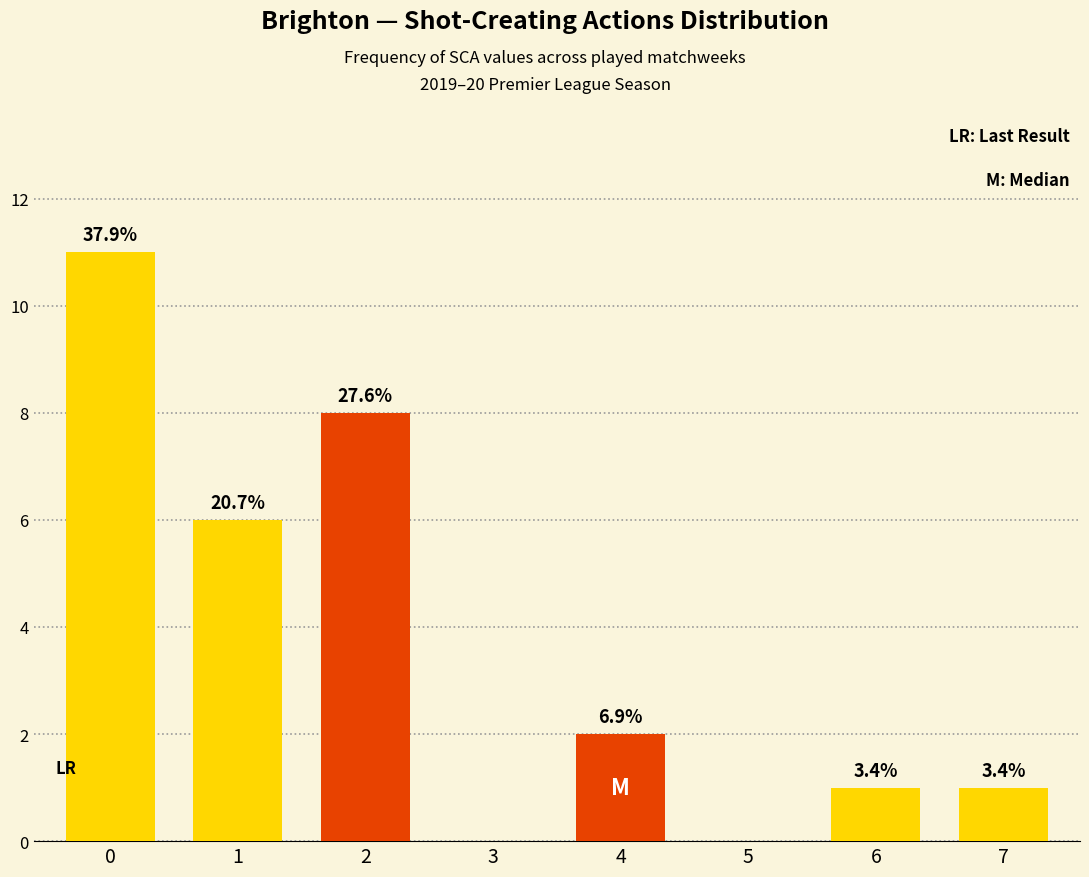

Reading right to left, what are all the values shown in this chart?

1	1	0	2	0	8	6	11